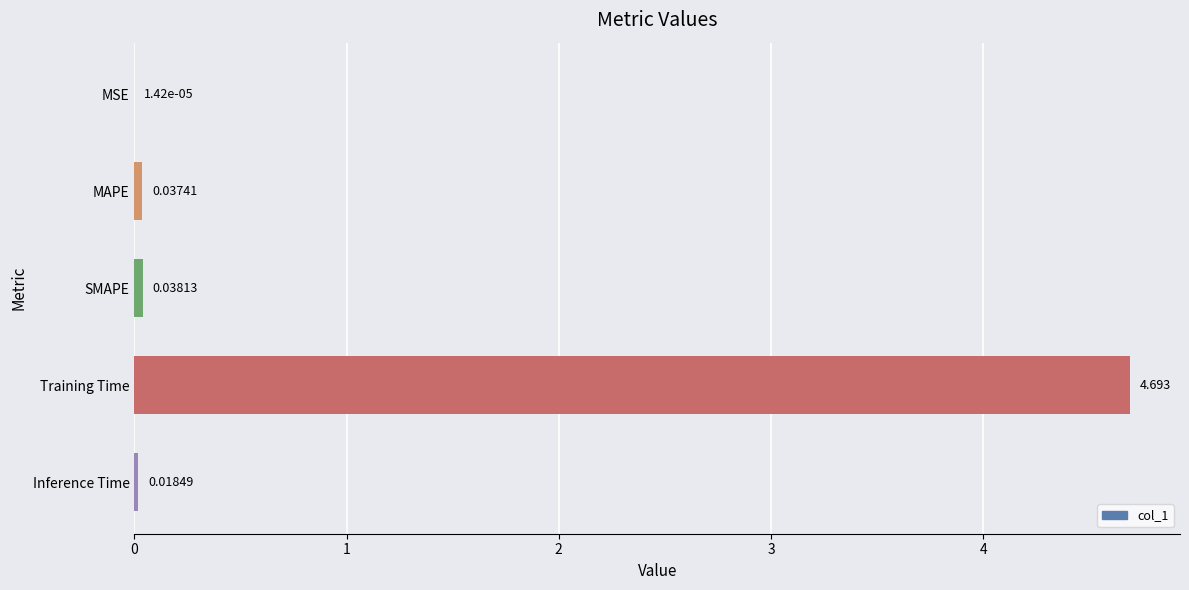

Which has a higher value, MAPE or Inference Time?

MAPE